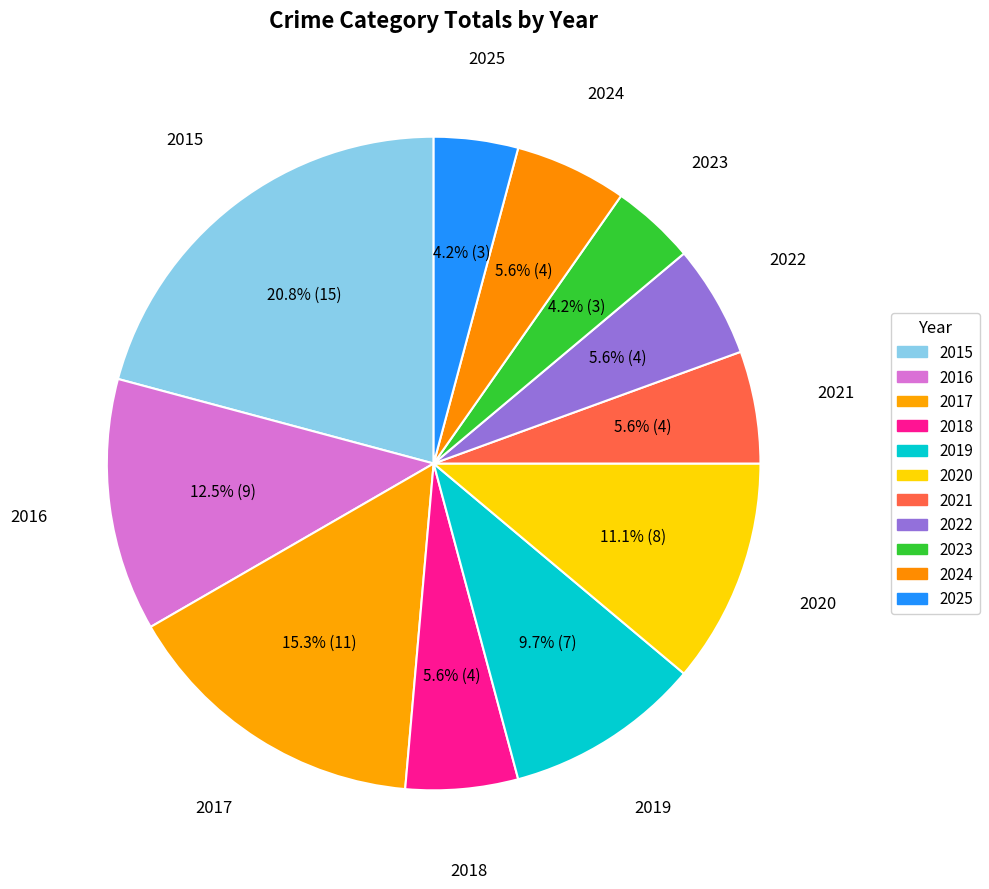

Is there a majority slice in this chart?

No